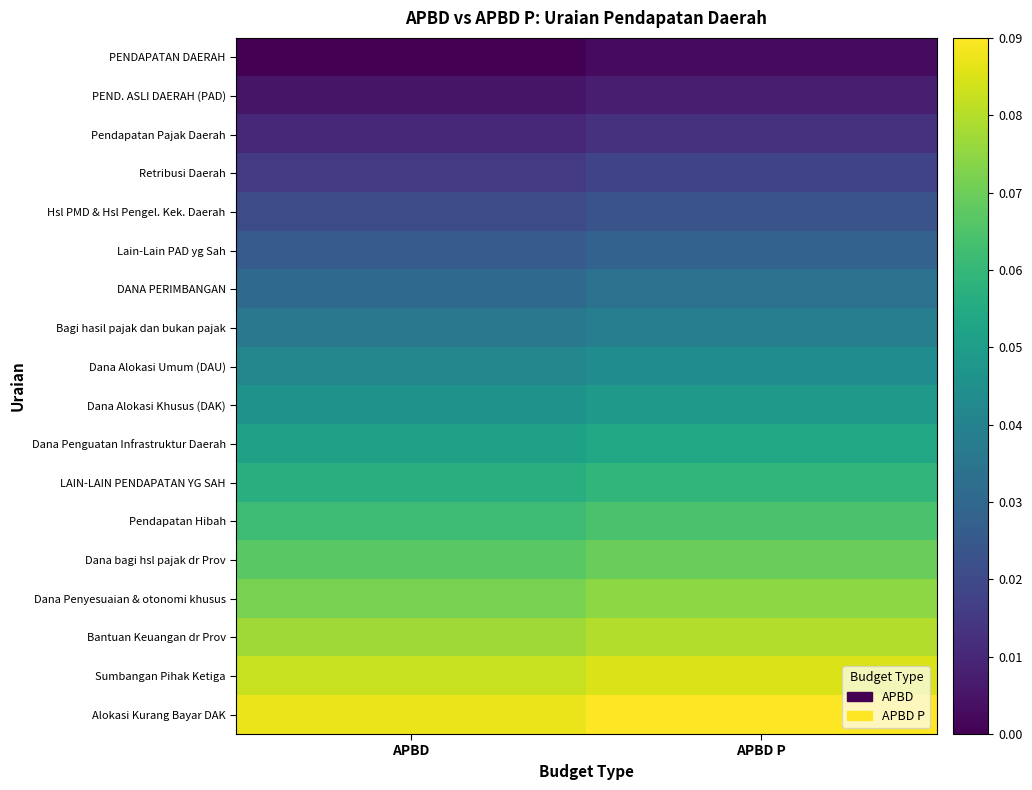

At APBD P, list the series in order from smallest to largest.

PENDAPATAN DAERAH, PEND. ASLI DAERAH (PAD), Pendapatan Pajak Daerah, Retribusi Daerah, Hsl PMD & Hsl Pengel. Kek. Daerah, Lain-Lain PAD yg Sah, DANA PERIMBANGAN, Bagi hasil pajak dan bukan pajak, Dana Alokasi Umum (DAU), Dana Alokasi Khusus (DAK), Dana Penguatan Infrastruktur Daerah, LAIN-LAIN PENDAPATAN YG SAH, Pendapatan Hibah, Dana bagi hsl pajak dr Prov, Dana Penyesuaian & otonomi khusus, Bantuan Keuangan dr Prov, Sumbangan Pihak Ketiga, Alokasi Kurang Bayar DAK